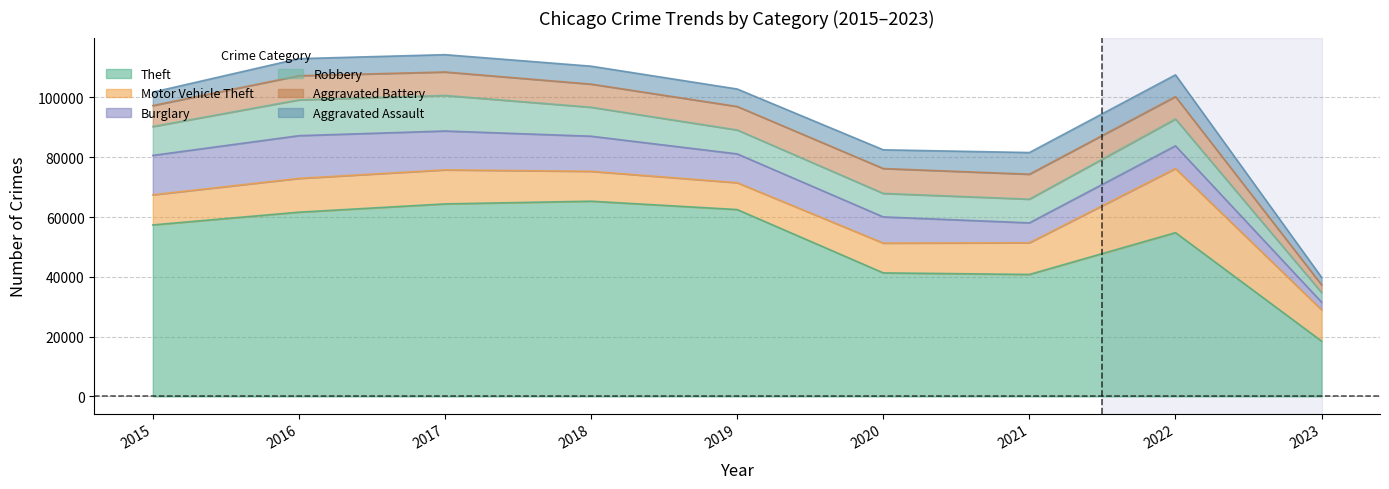

How many lines are shown in the chart?

6